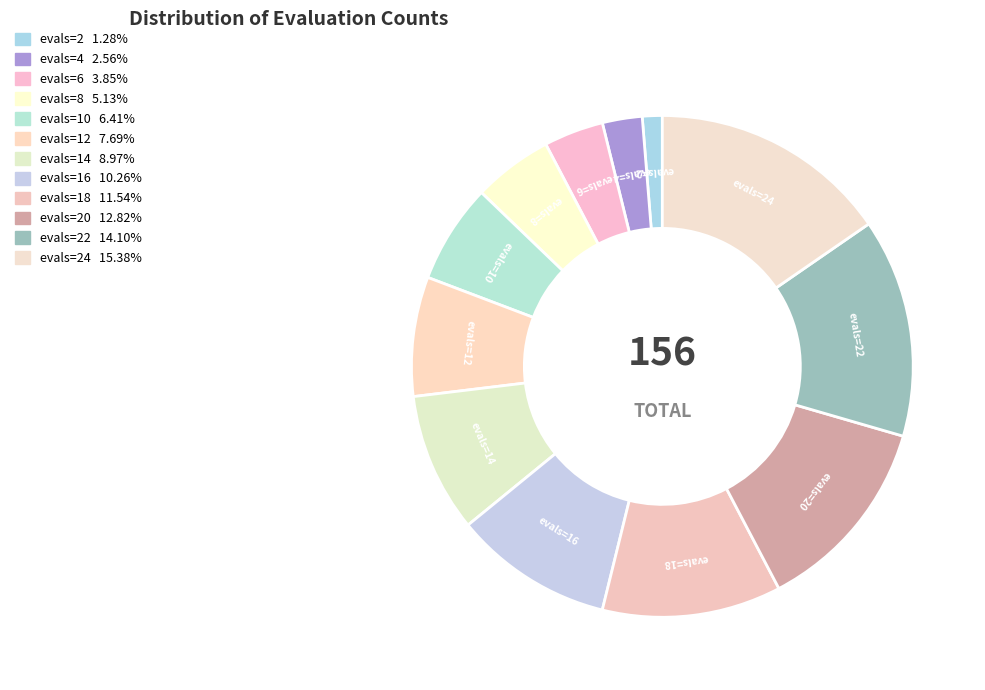

How many slices are in this pie chart?

12